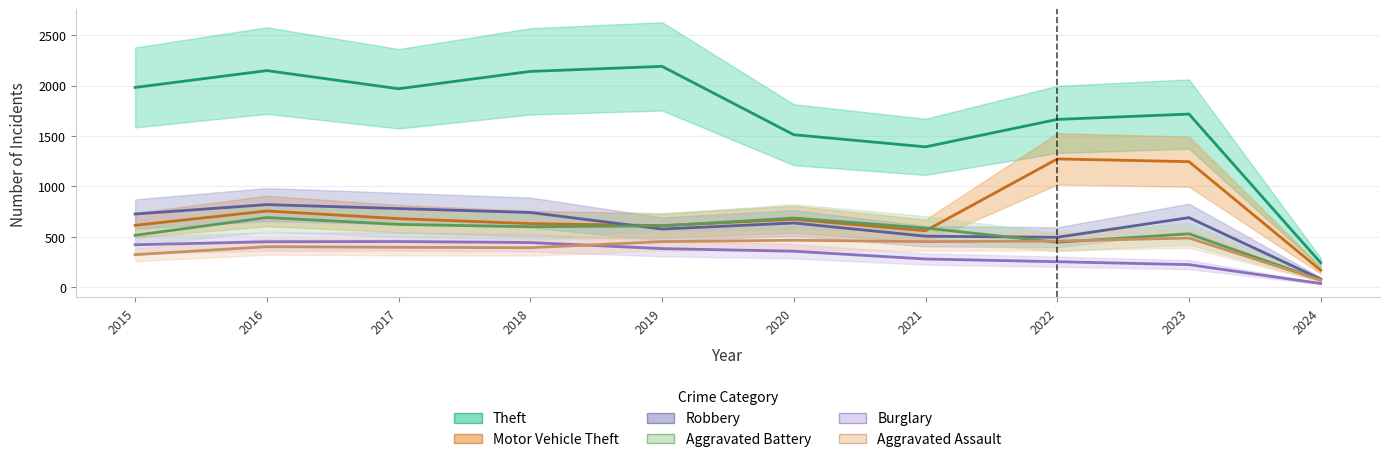

Is it true that Robbery equals 259 at 2021?

False